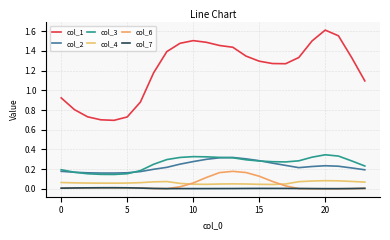

List the series in order of their peak value, highest first.

col_1, col_3, col_2, col_6, col_4, col_7